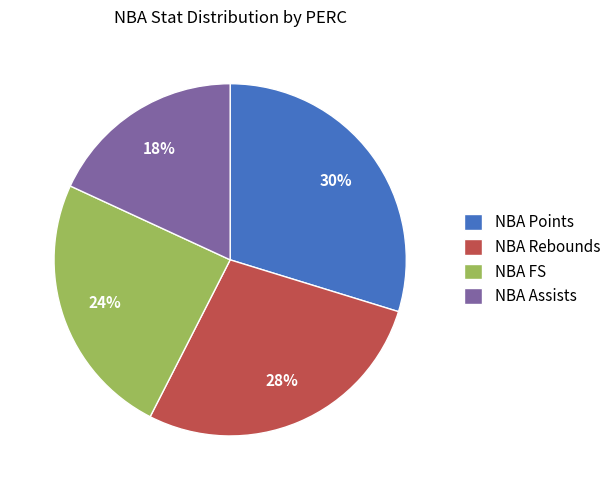

How many segments does this pie chart have?

4